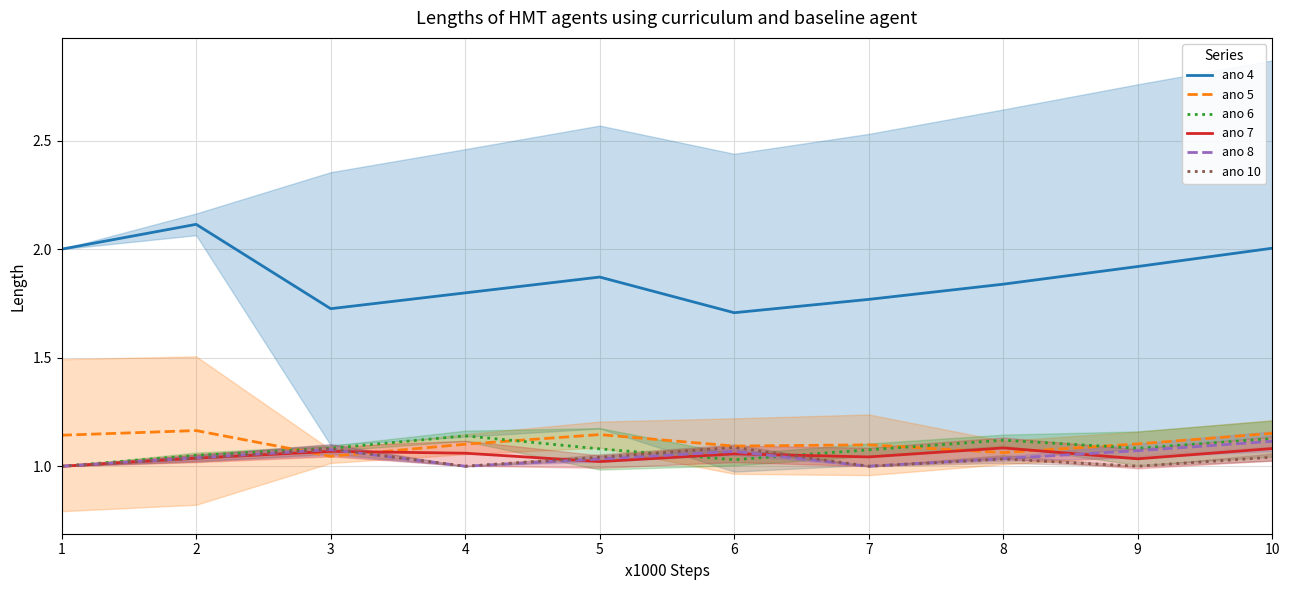

Which category has the highest value across all series?

2